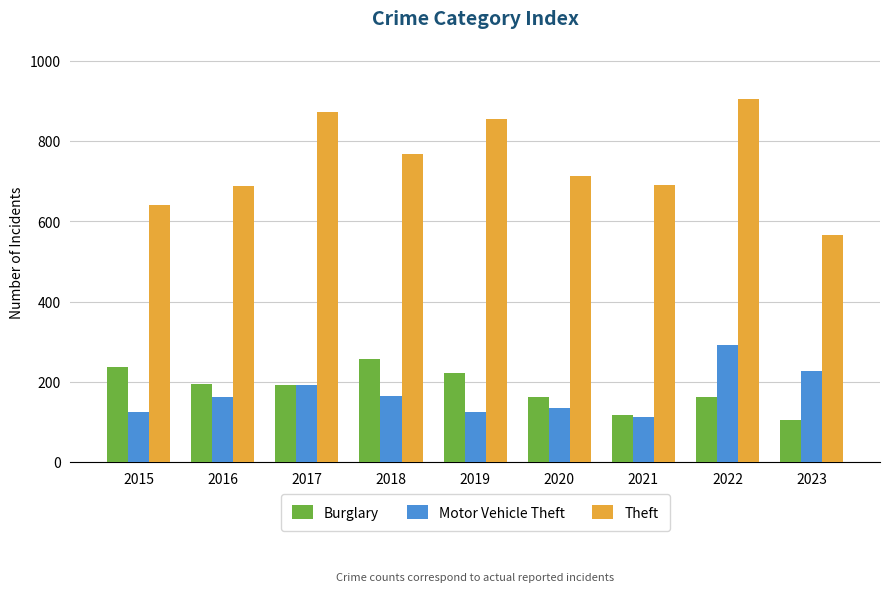

How many series are shown in this chart?

3